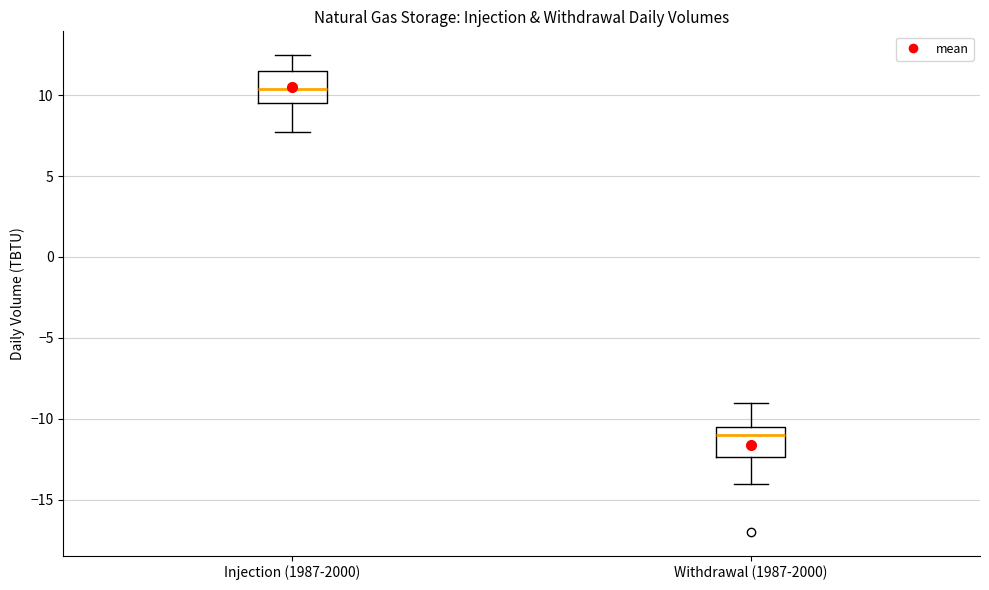

Which box has the highest median line?

Injection (1987-2000)